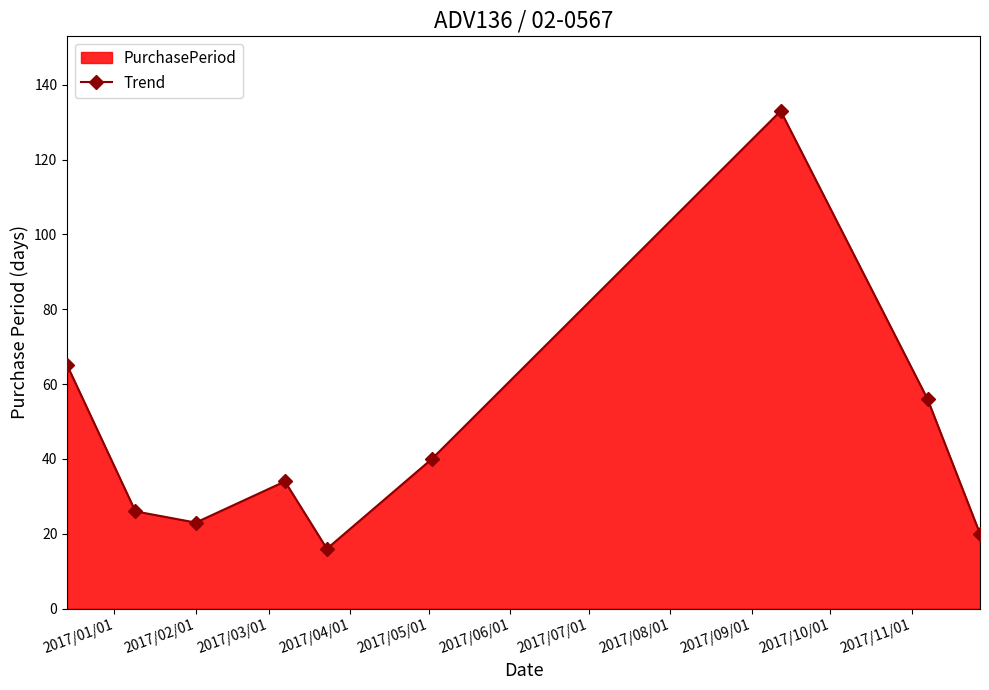

What is the greatest value displayed?

133